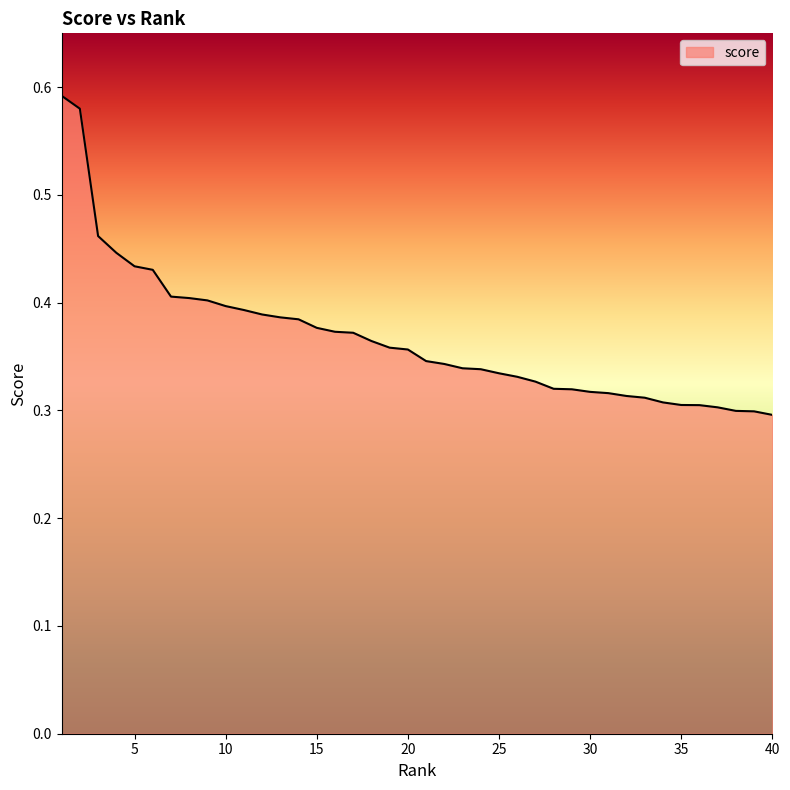

How many categories are shown in the chart?

40